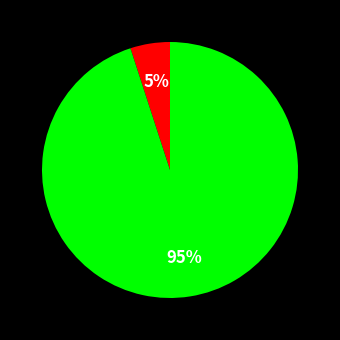

To the nearest percent, what is the average slice percentage?

50%